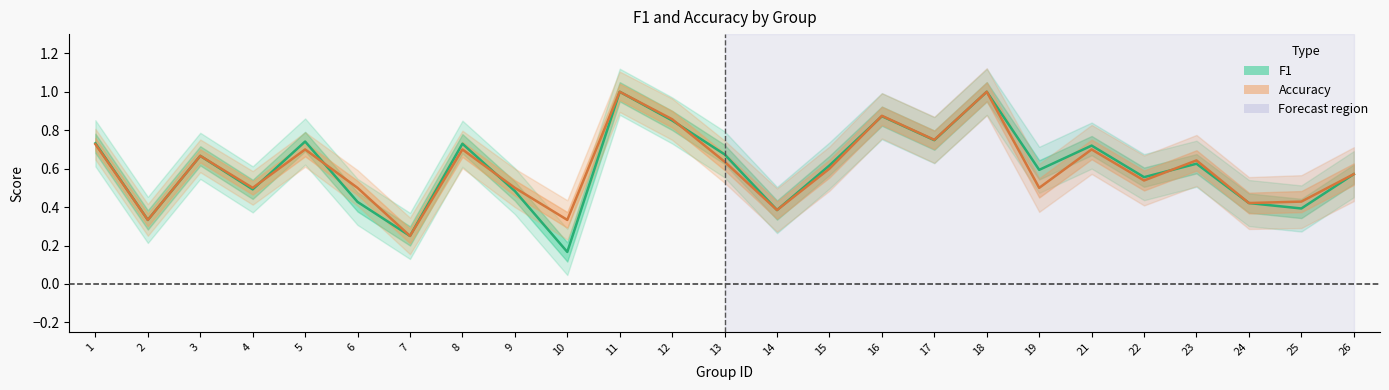

The value of accuracy at 22 is 0.9. True or false?

False